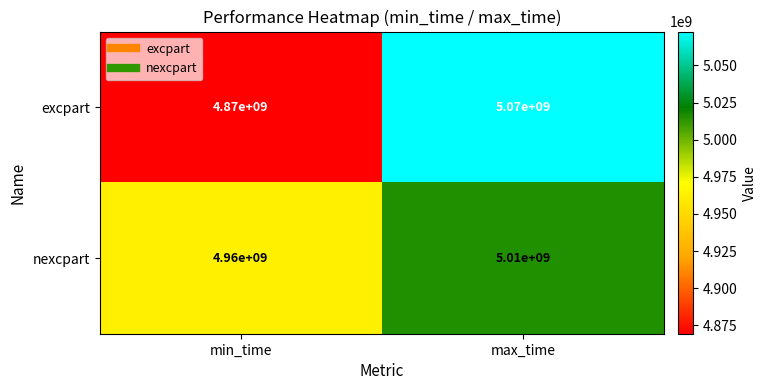

The excpart series shows 2465532884 at max_time. True or false?

False